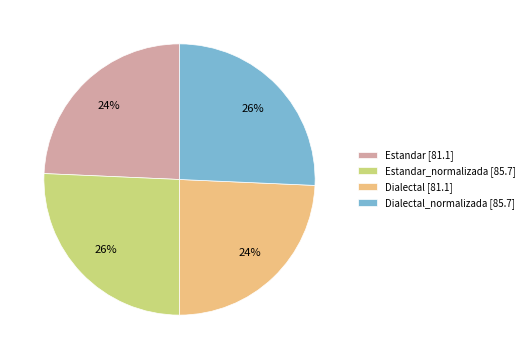

To the nearest percent, what portion does Estandar_normalizada [85.7] represent?

26%